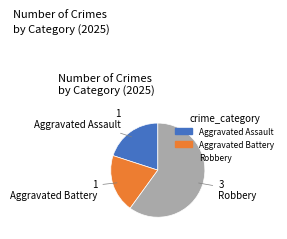

The Robbery slice represents 60% of the pie. True or false?

True